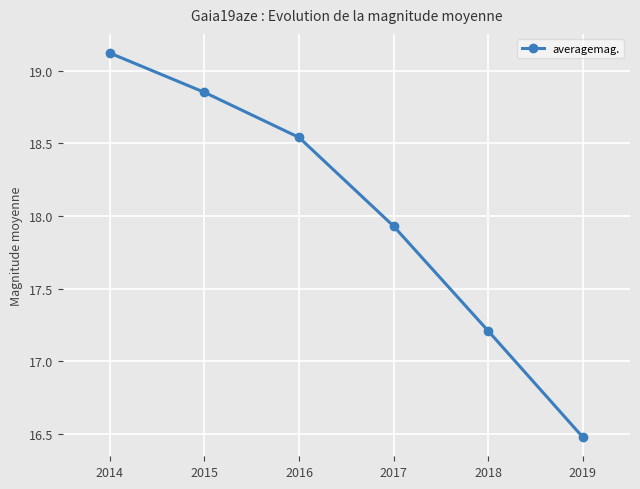

Which has a higher value, 2015 or 2014?

2014